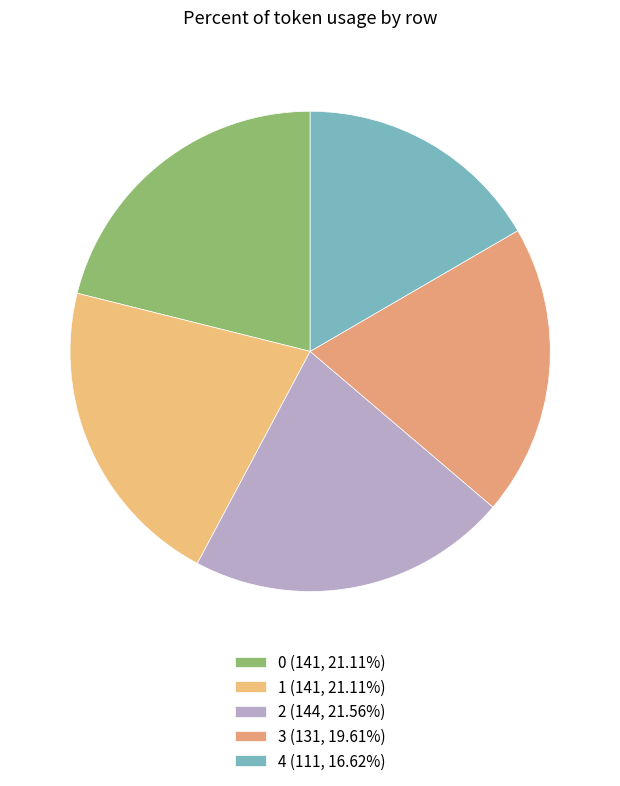

Is there a majority slice in this chart?

No